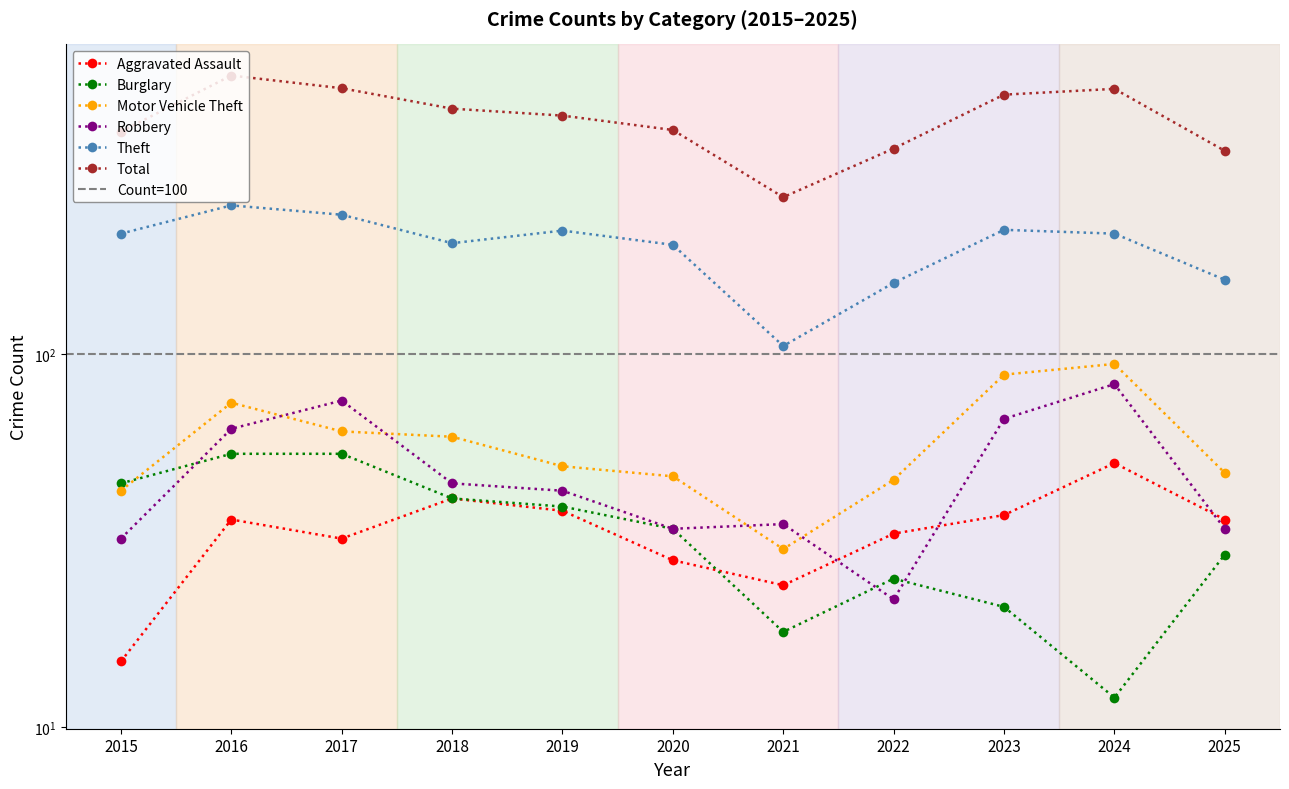

Reading right to left, what are all the values shown in this chart?

Aggravated Assault: 36	51	37	33	24	28	38	41	32	36	15
Burglary: 29	12	21	25	18	34	39	41	54	54	45
Motor Vehicle Theft: 48	94	88	46	30	47	50	60	62	74	43
Robbery: 34	83	67	22	35	34	43	45	75	63	32
Theft: 158	210	215	155	105	196	214	198	236	250	210
Total: 350	513	495	355	263	398	435	454	515	557	394